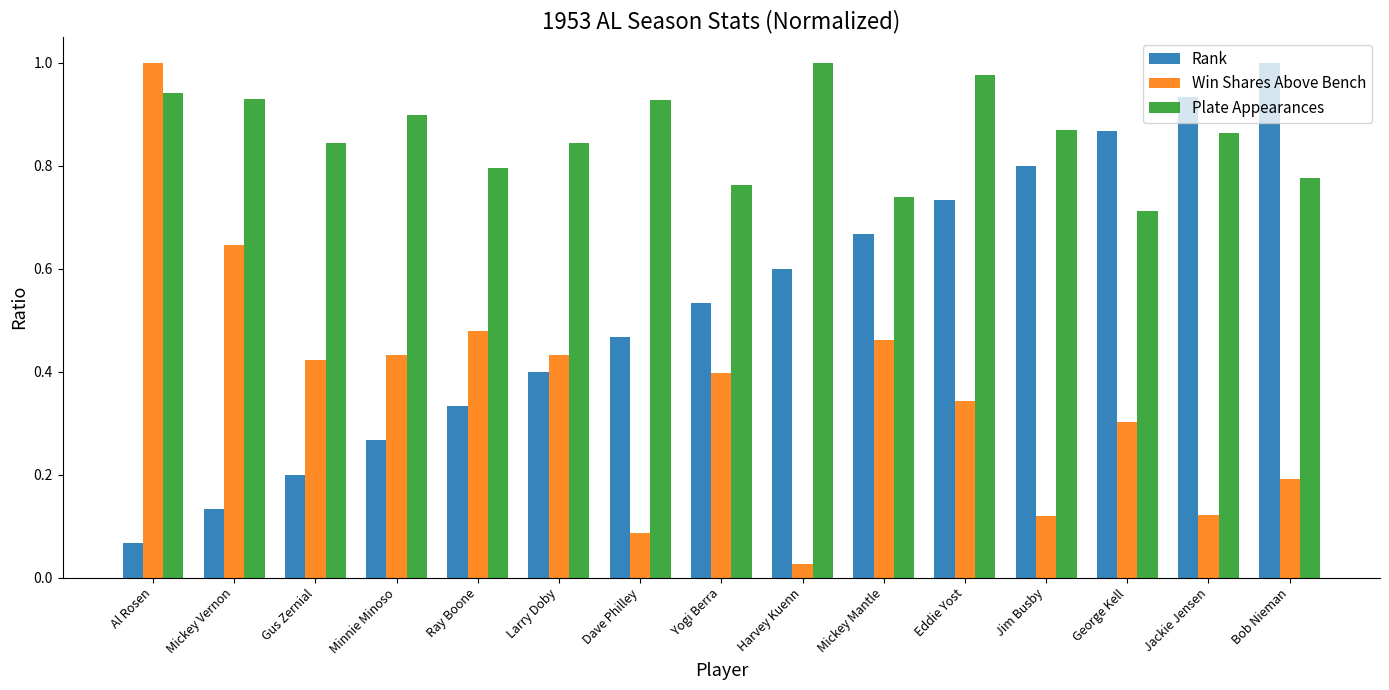

The Plate Appearances series shows 0.8 at Gus Zernial. True or false?

True